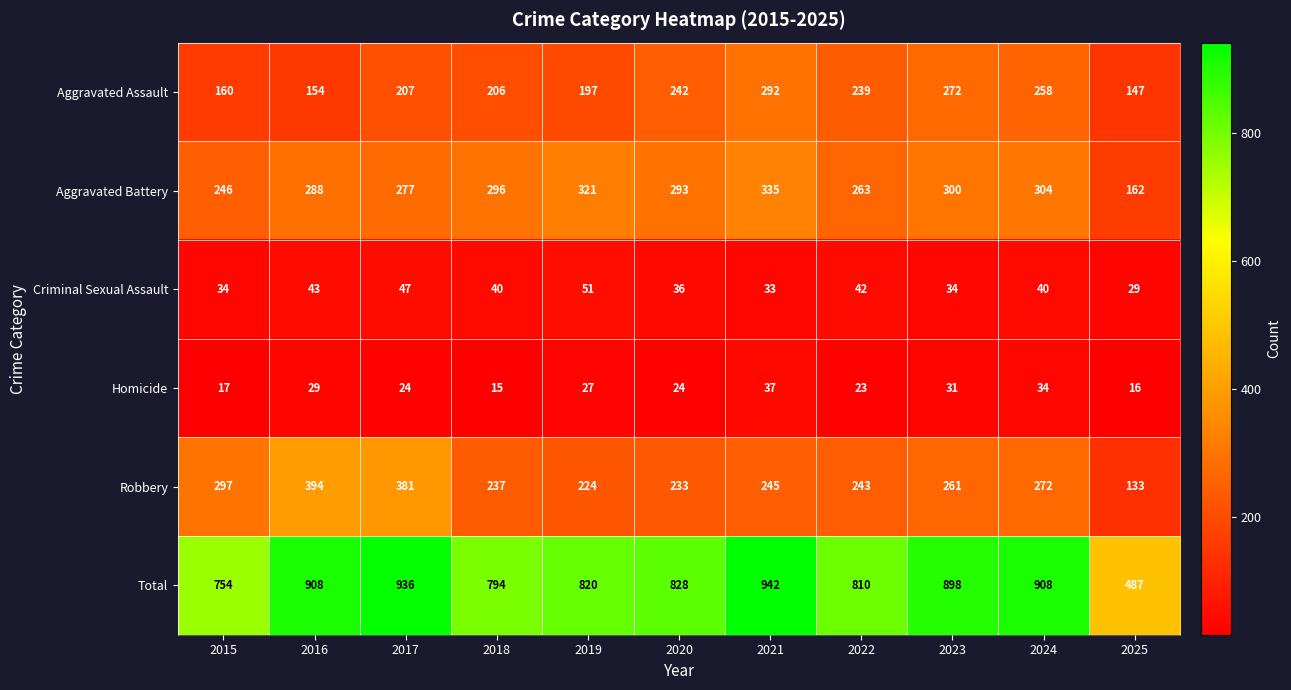

What is the sum of all Total values?

9085